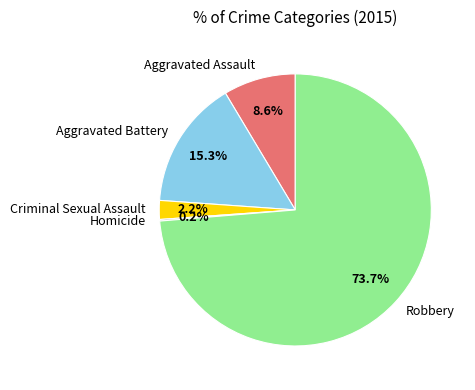

Which category has the biggest portion of the pie?

Robbery